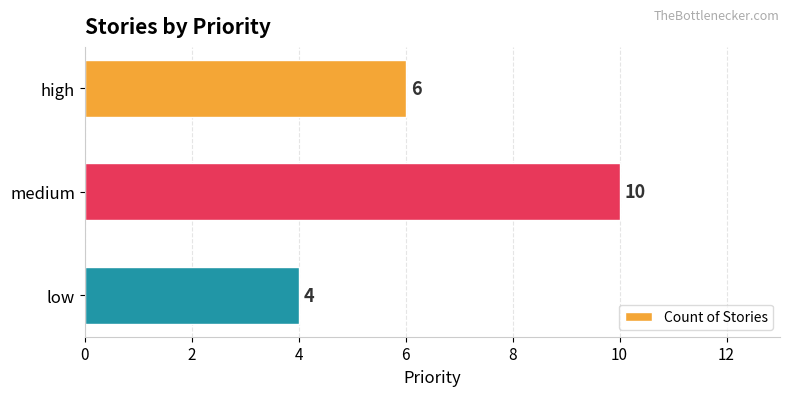

List the labels in order of value, smallest first.

low, high, medium